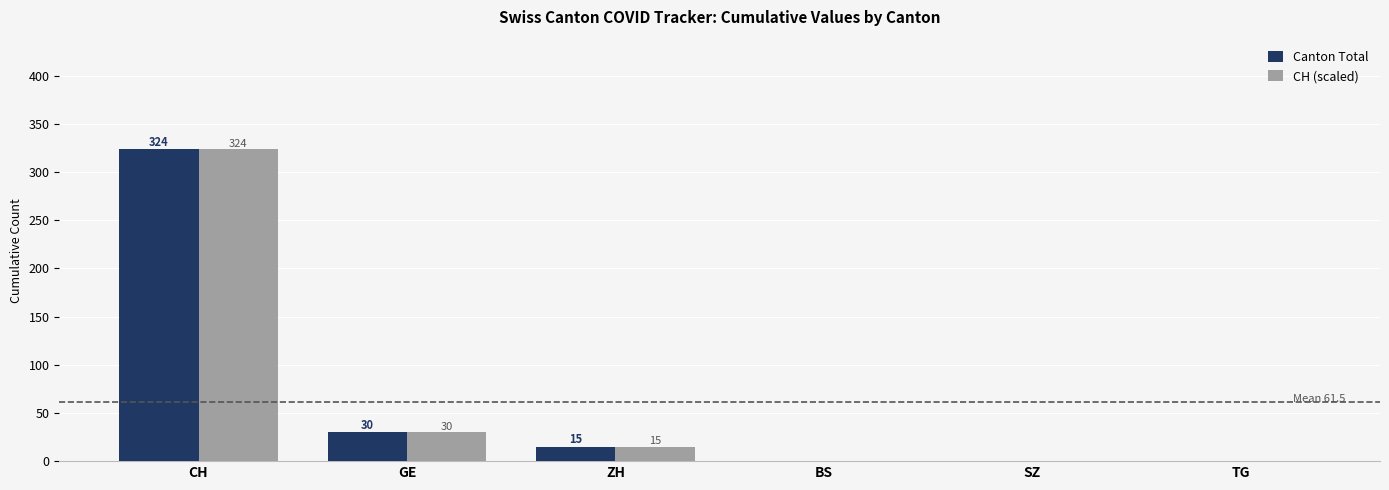

What is the sum of all Canton Total values?

369